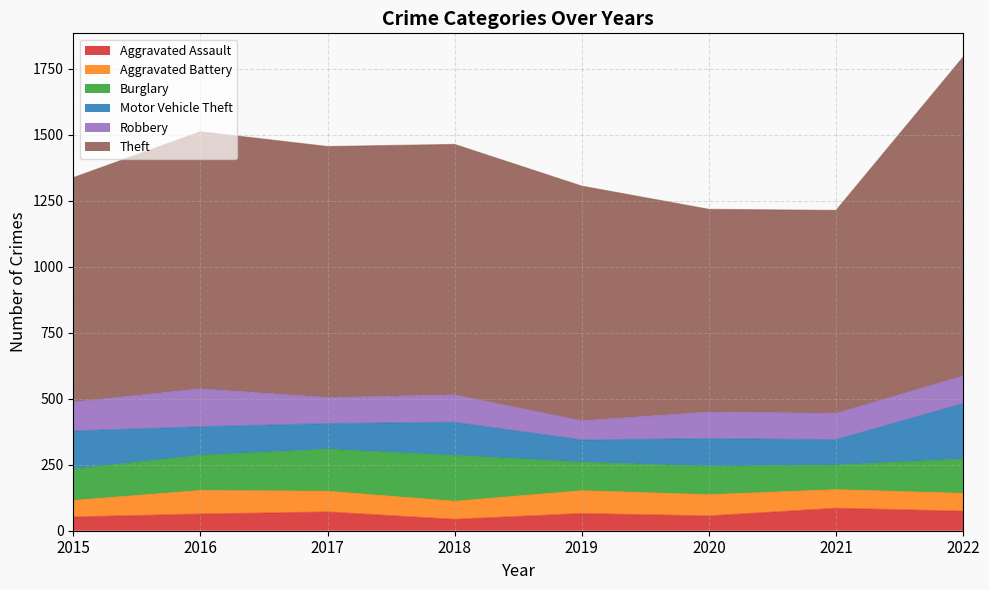

How many data points in Aggravated Assault are above 65?

3